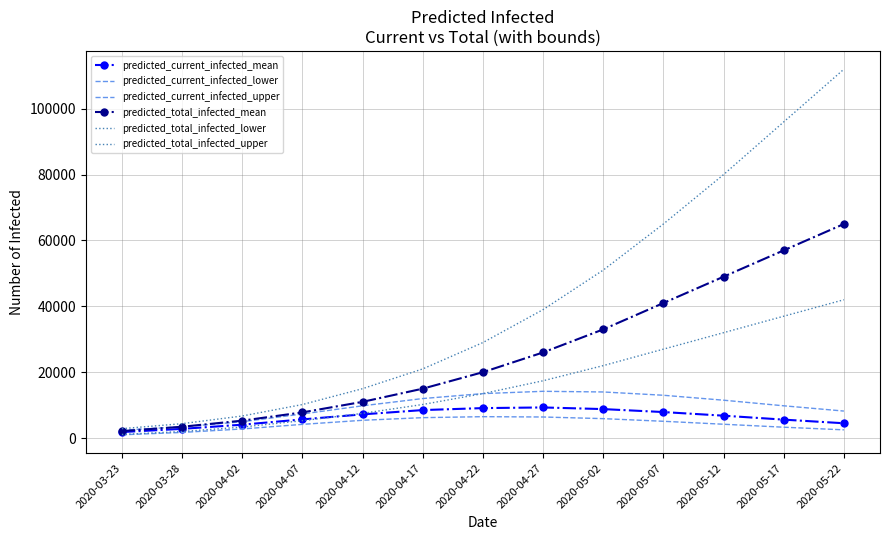

True or false: predicted_current_infected_lower has more than 0 interior local peaks.

True